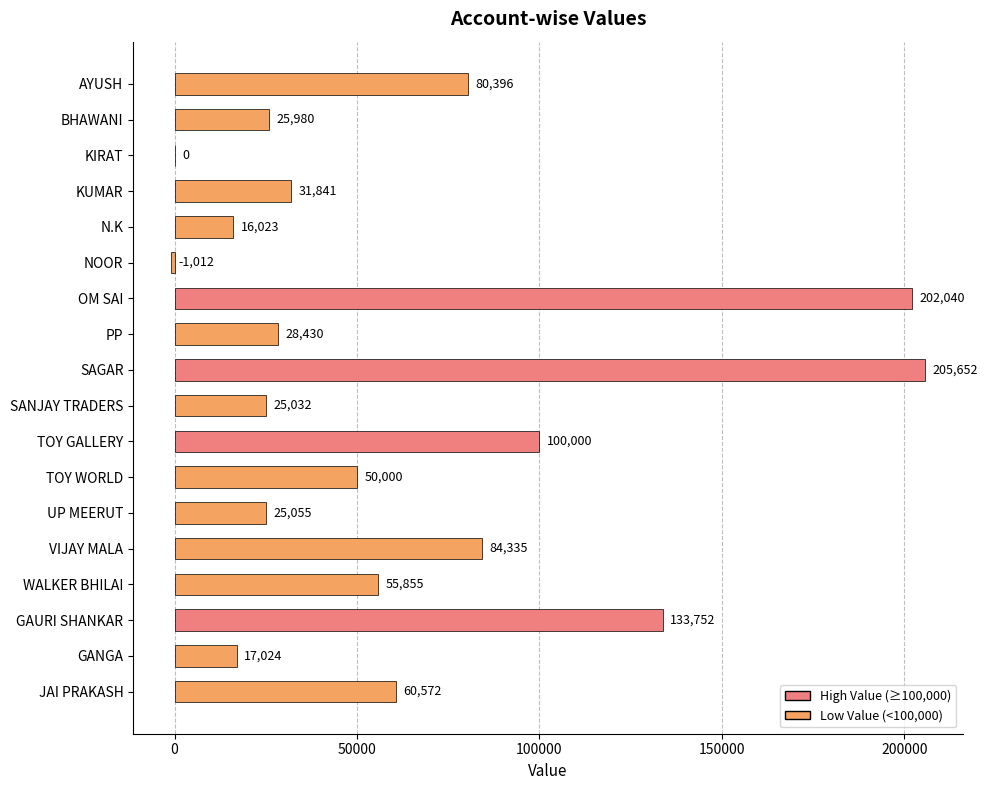

What is the maximum value shown in the chart?

205652